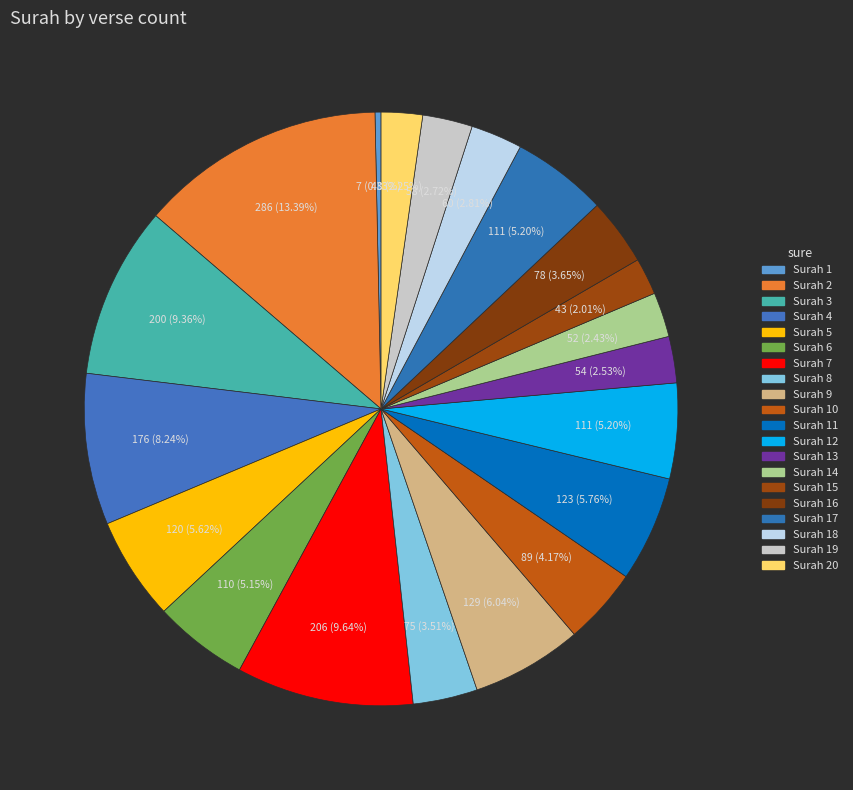

Count the number of slices in the pie.

20